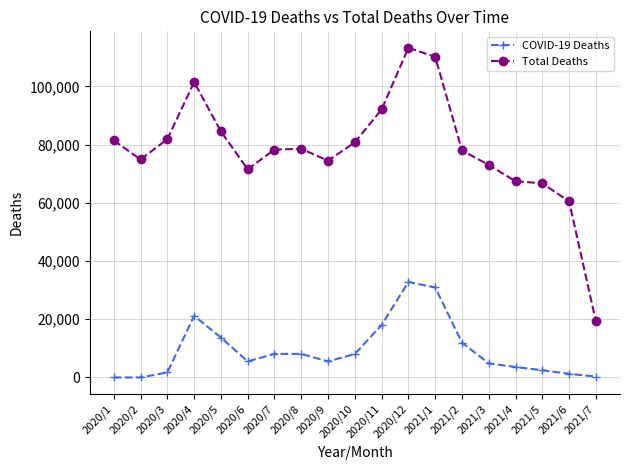

What is the label of the 2nd point from the right?

2021/6